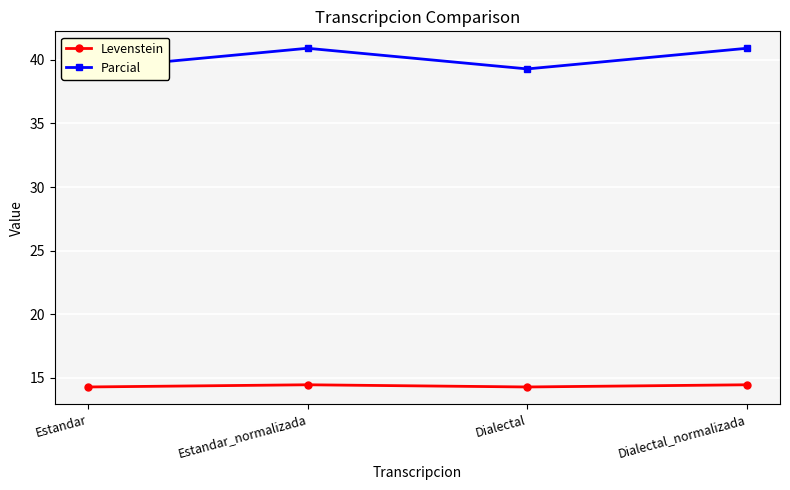

Read the Parcial value at Dialectal_normalizada.

40.9